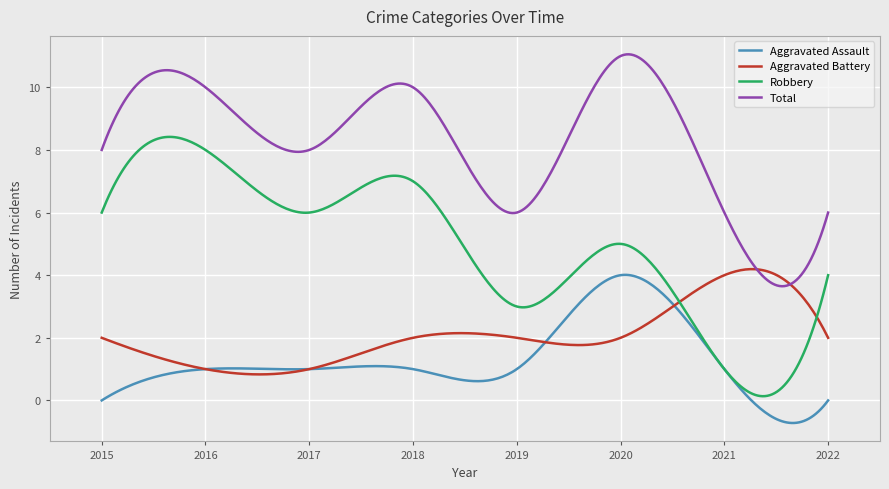

Does the chart display data point markers on the line(s)?

No